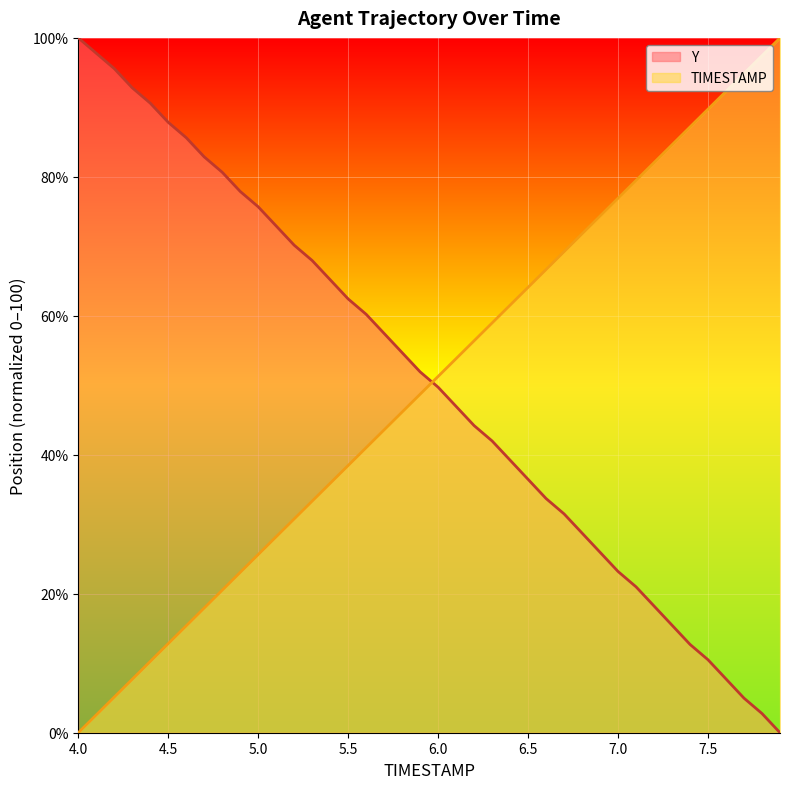

Reading left to right, list all the values displayed in this chart.

TIMESTAMP: 4.0=0.0	4.1=2.6	4.2=5.1	4.3=7.7	4.4=10.3	4.5=12.8	4.6=15.4	4.7=17.9	4.8=20.5	4.9=23.1	5.0=25.6	5.1=28.2	5.2=30.8	5.3=33.3	5.4=35.9	5.5=38.5	5.6=41.0	5.7=43.6	5.8=46.2	5.9=48.7	6.0=51.3	6.1=53.8	6.2=56.4	6.3=59.0	6.4=61.5	6.5=64.1	6.6=66.7	6.7=69.2	6.8=71.8	6.9=74.4	7.0=76.9	7.1=79.5	7.2=82.1	7.3=84.6	7.4=87.2	7.5=89.7	7.6=92.3	7.7=94.9	7.8=97.4	7.9=100.0
Y: 4.0=100.0	4.1=97.8	4.2=95.6	4.3=92.8	4.4=90.6	4.5=87.8	4.6=85.6	4.7=82.9	4.8=80.7	4.9=77.9	5.0=75.7	5.1=72.9	5.2=70.2	5.3=68.0	5.4=65.2	5.5=62.4	5.6=60.2	5.7=57.5	5.8=54.7	5.9=51.9	6.0=49.7	6.1=47.0	6.2=44.2	6.3=42.0	6.4=39.2	6.5=36.5	6.6=33.7	6.7=31.5	6.8=28.7	6.9=26.0	7.0=23.2	7.1=21.0	7.2=18.2	7.3=15.5	7.4=12.7	7.5=10.5	7.6=7.7	7.7=5.0	7.8=2.8	7.9=0.0